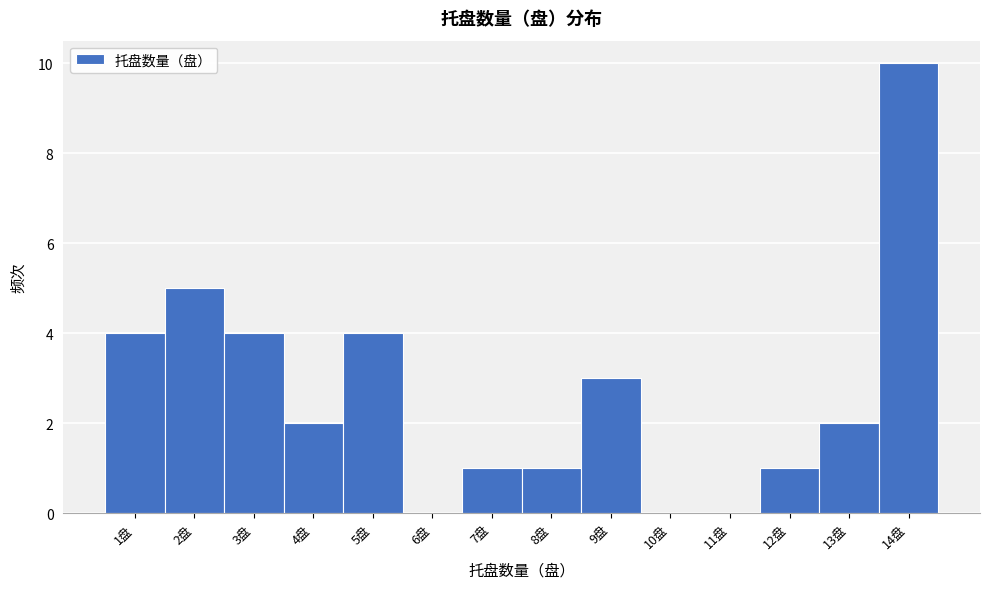

Reading left to right, transcribe all the data shown in this chart.

1盘=4	2盘=5	3盘=4	4盘=2	5盘=4	6盘=0	7盘=1	8盘=1	9盘=3	10盘=0	11盘=0	12盘=1	13盘=2	14盘=10